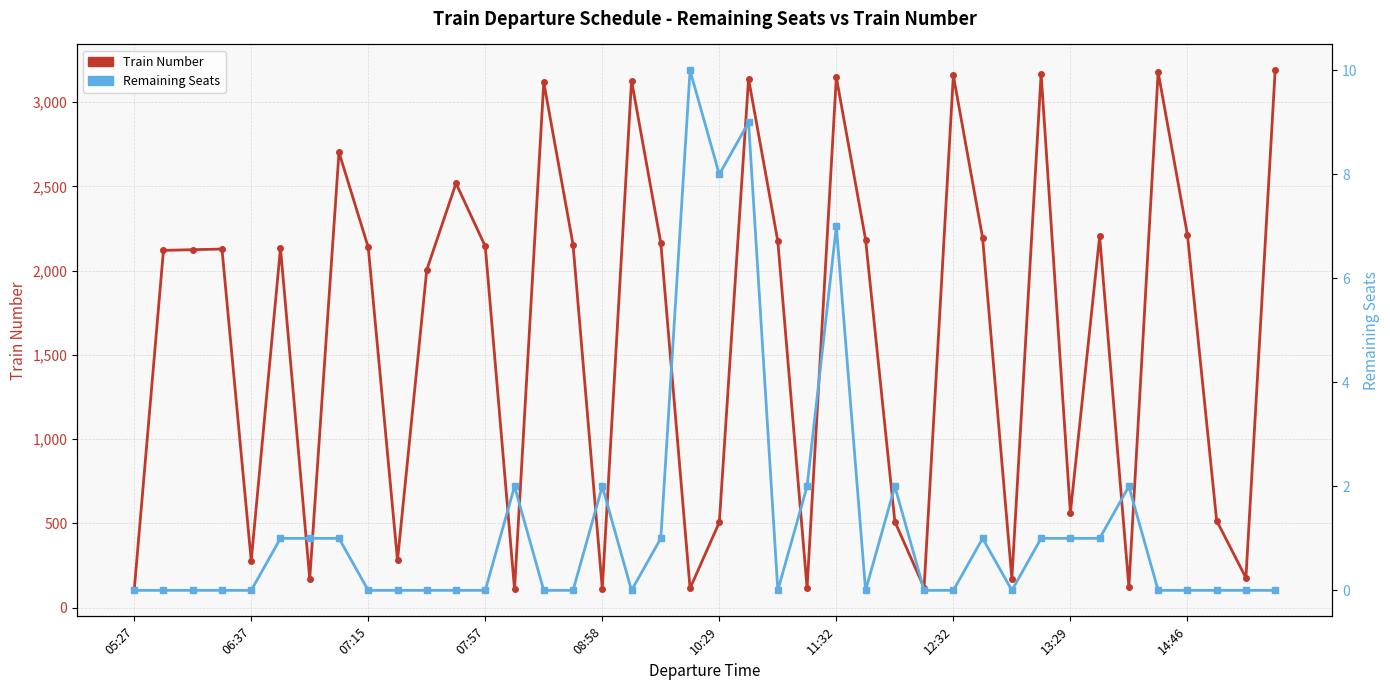

What is the difference between the Remaining Seats values at 10:29 and 22?

1